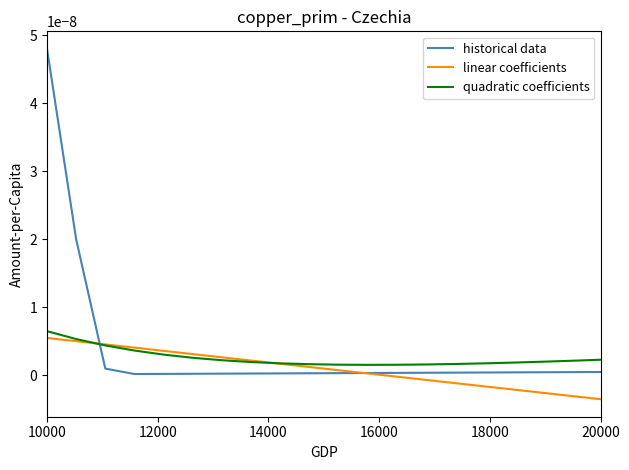

After their last crossing, which series has the higher values: linear coefficients or quadratic coefficients?

quadratic coefficients